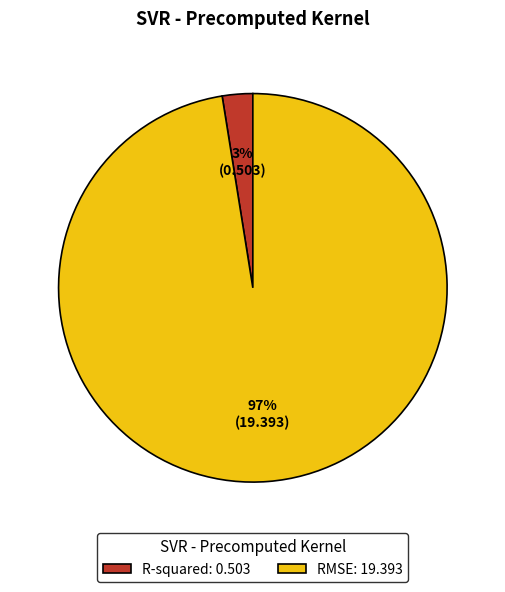

What is the majority slice?

RMSE